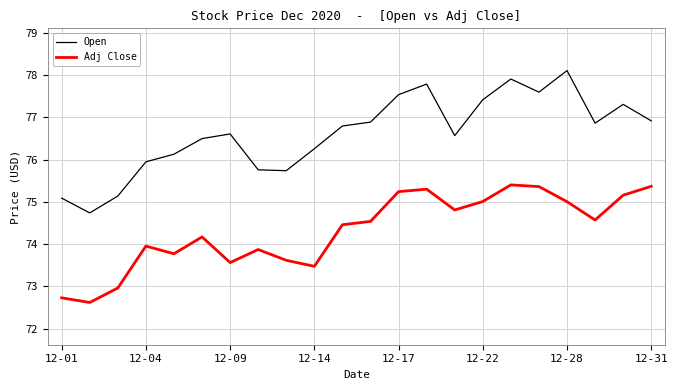

Which series has the widest spread of values?

Open